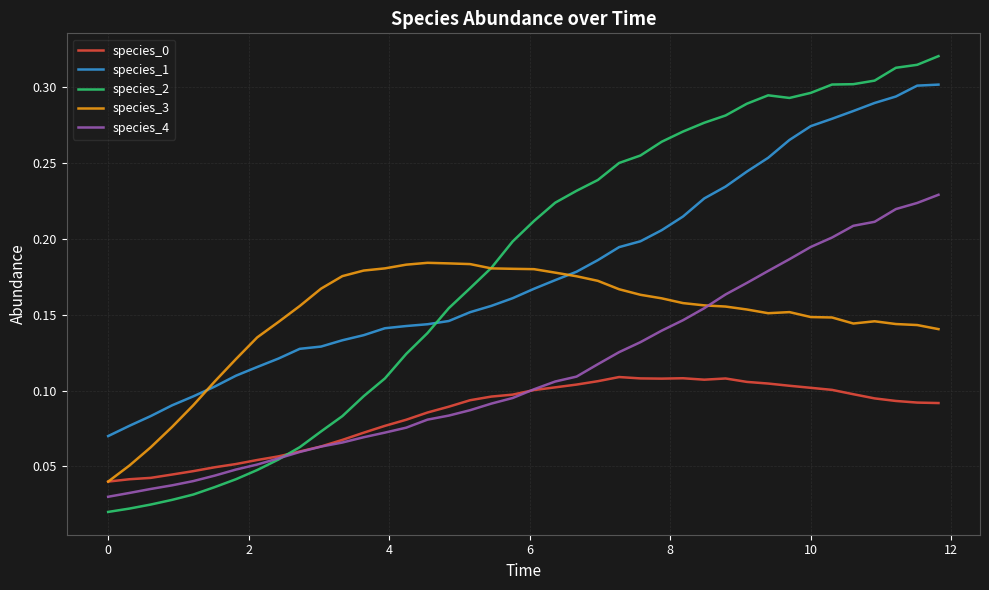

How many intersections are there between species_4 and species_2?

1